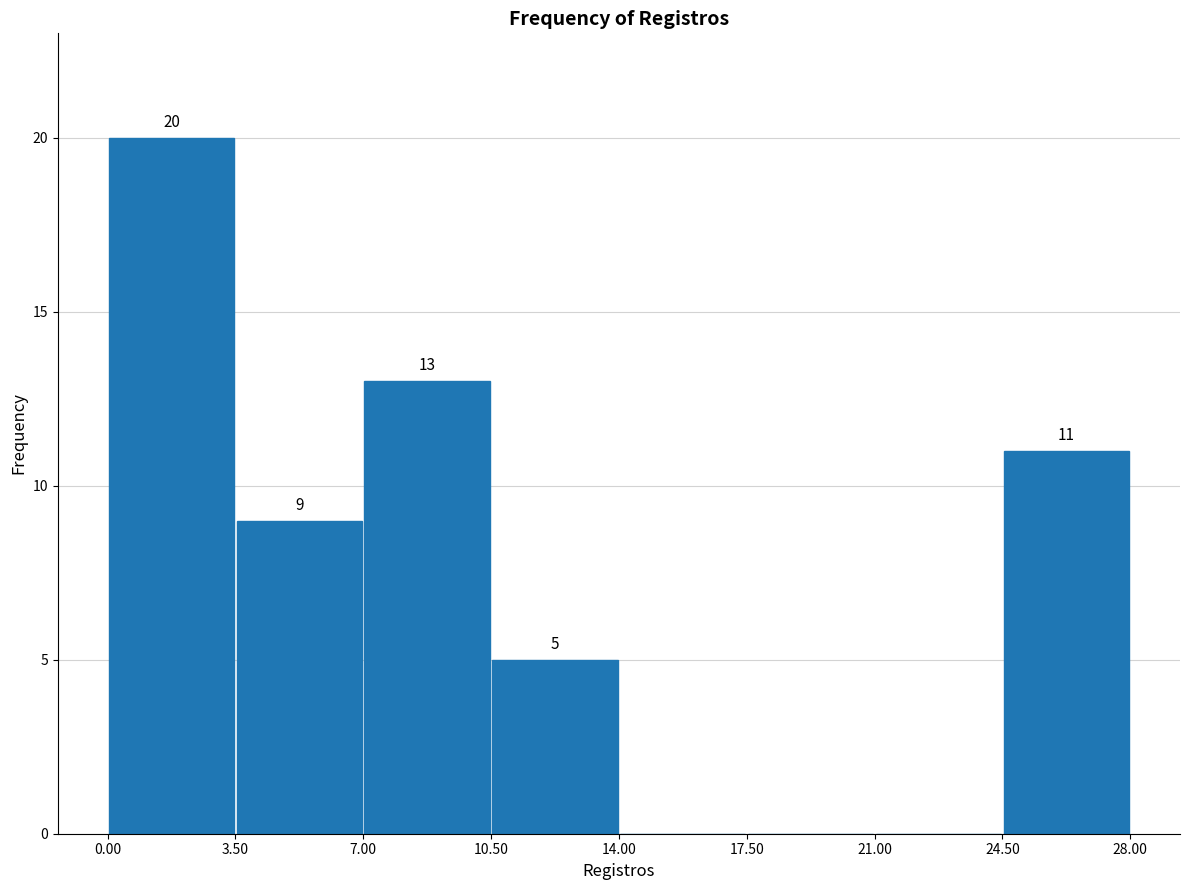

Over which range of the x-axis is the bar tallest?

0.00 to 3.50